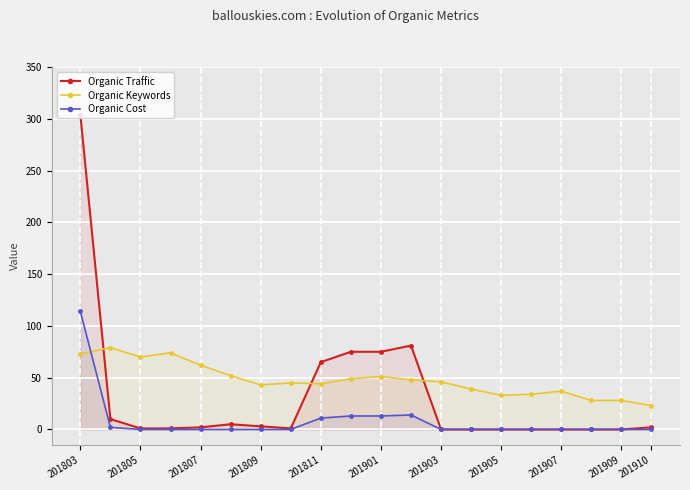

What is the highest value of the Organic Cost series?

114